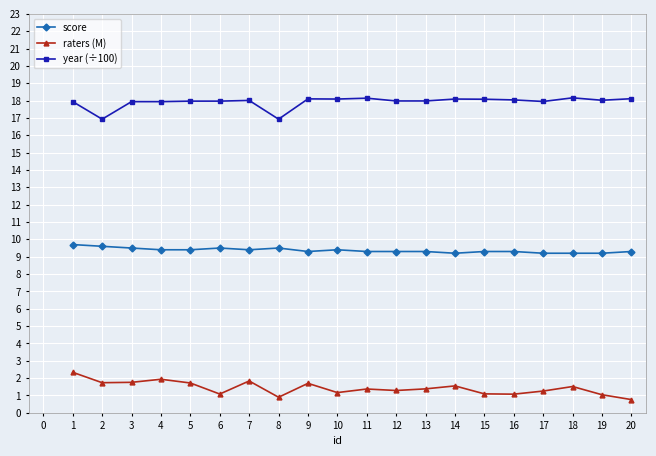

Rank the series by their maximum value, from highest to lowest.

year (÷100), score, raters (M)